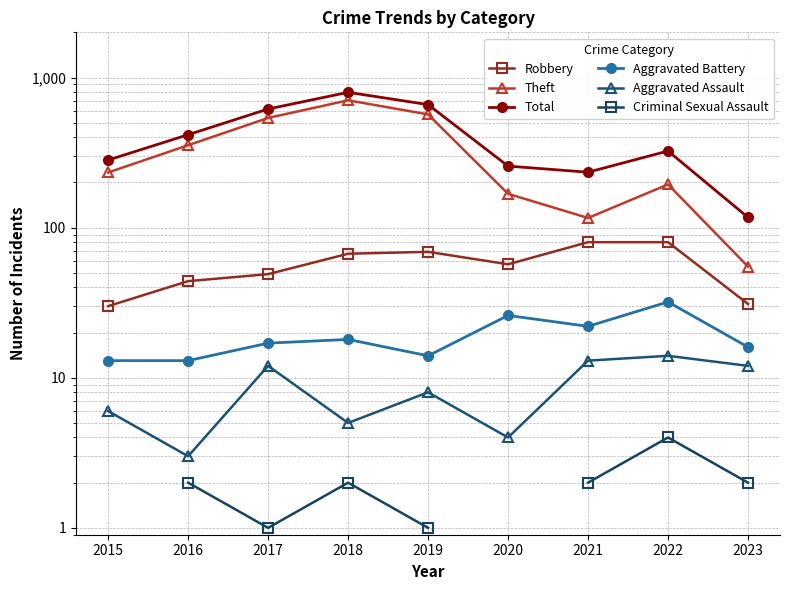

Where does the Aggravated Assault series first go above 8?

2017